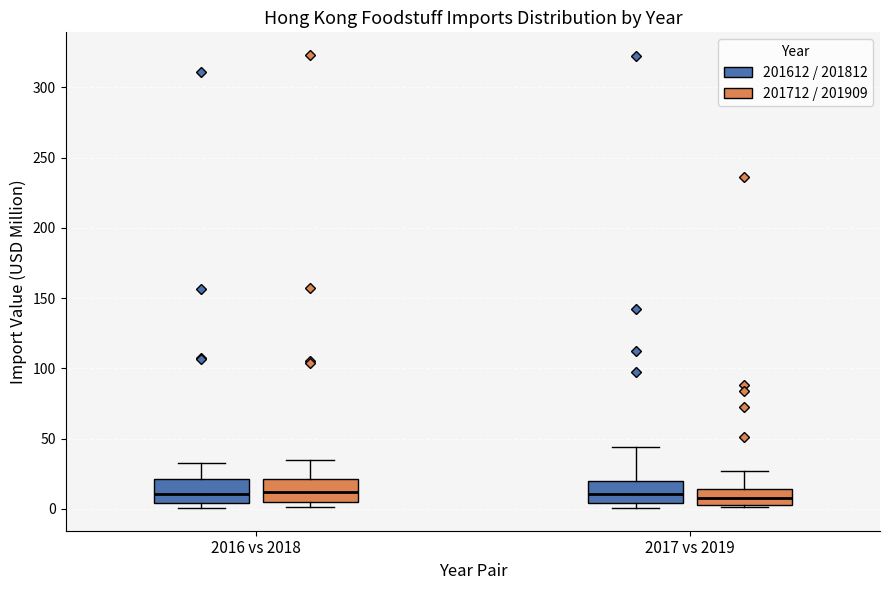

Where is the lower edge of the box for 2016 vs 2018 (201712 / 201909) on the y-axis? The values are not printed on the chart, so give them approximately, as read against the axis.

5